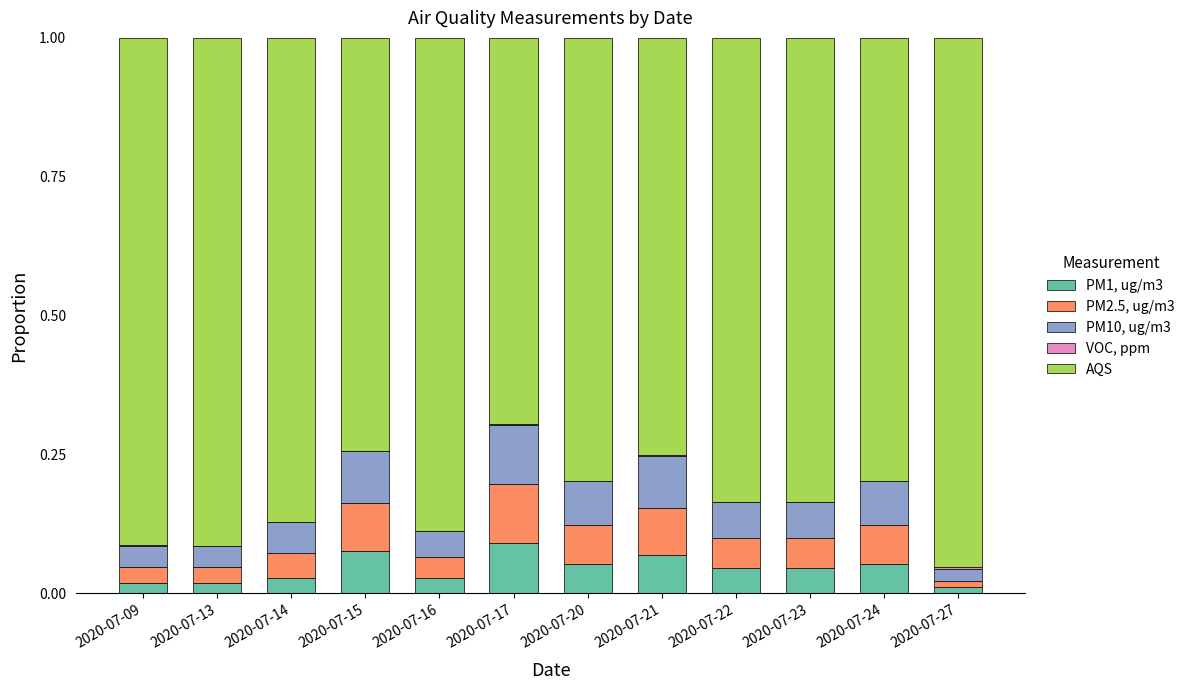

True or false: PM1, ug/m3 has a value of 0.0 at 2020-07-15.

False